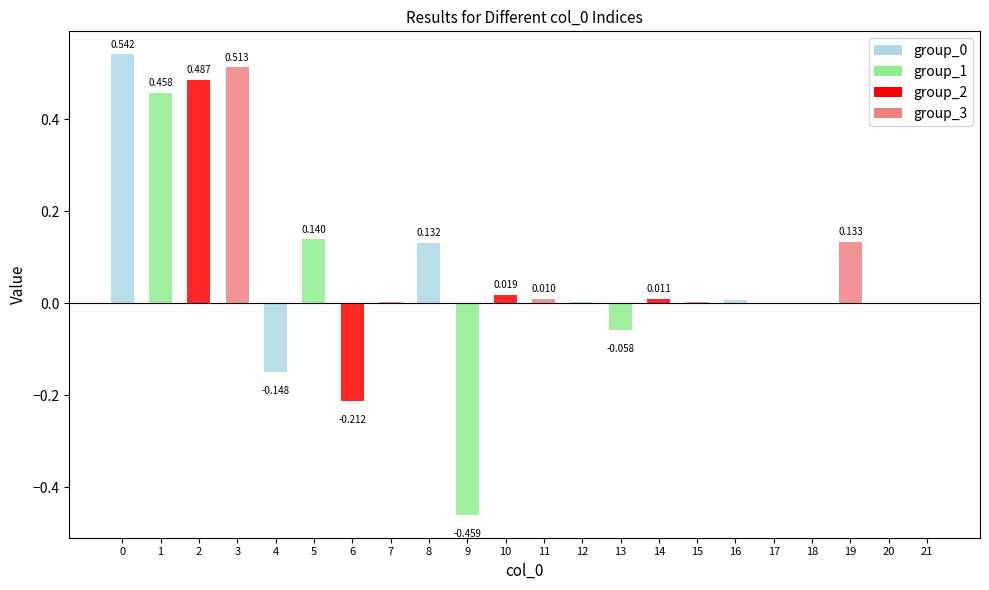

What is the smallest value displayed?

-0.5